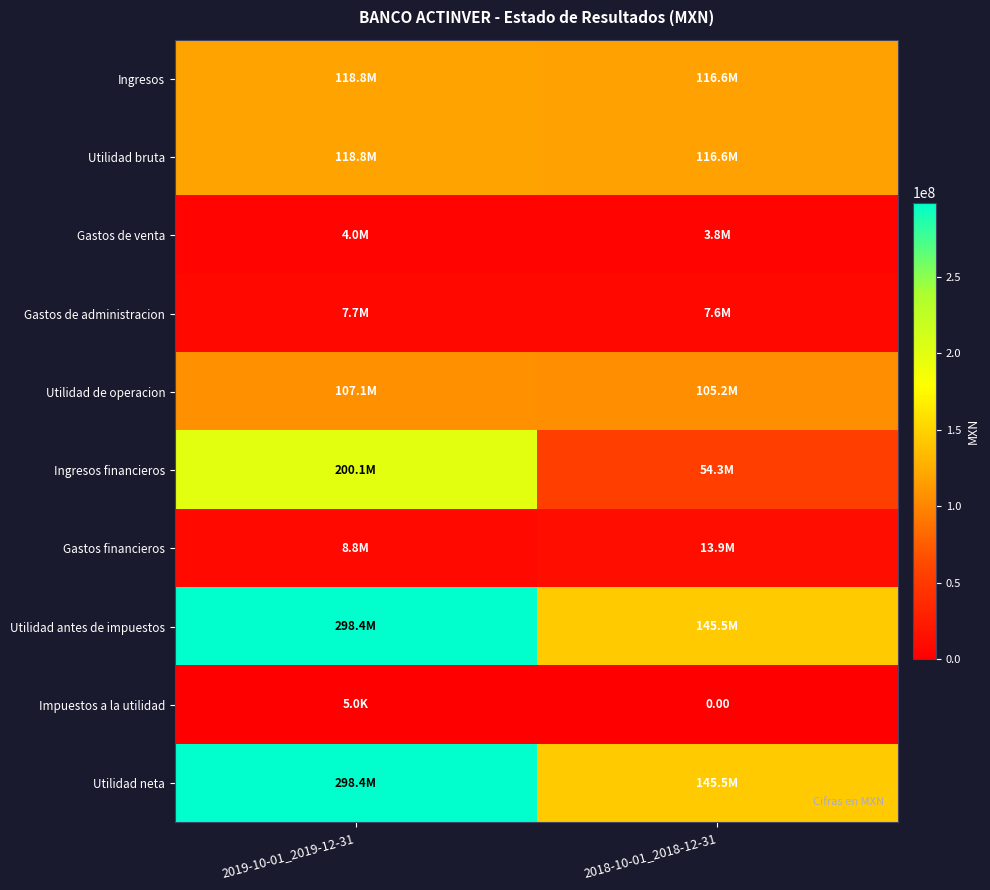

What is the difference between the highest and lowest values at 2018-10-01_2018-12-31?

145478000